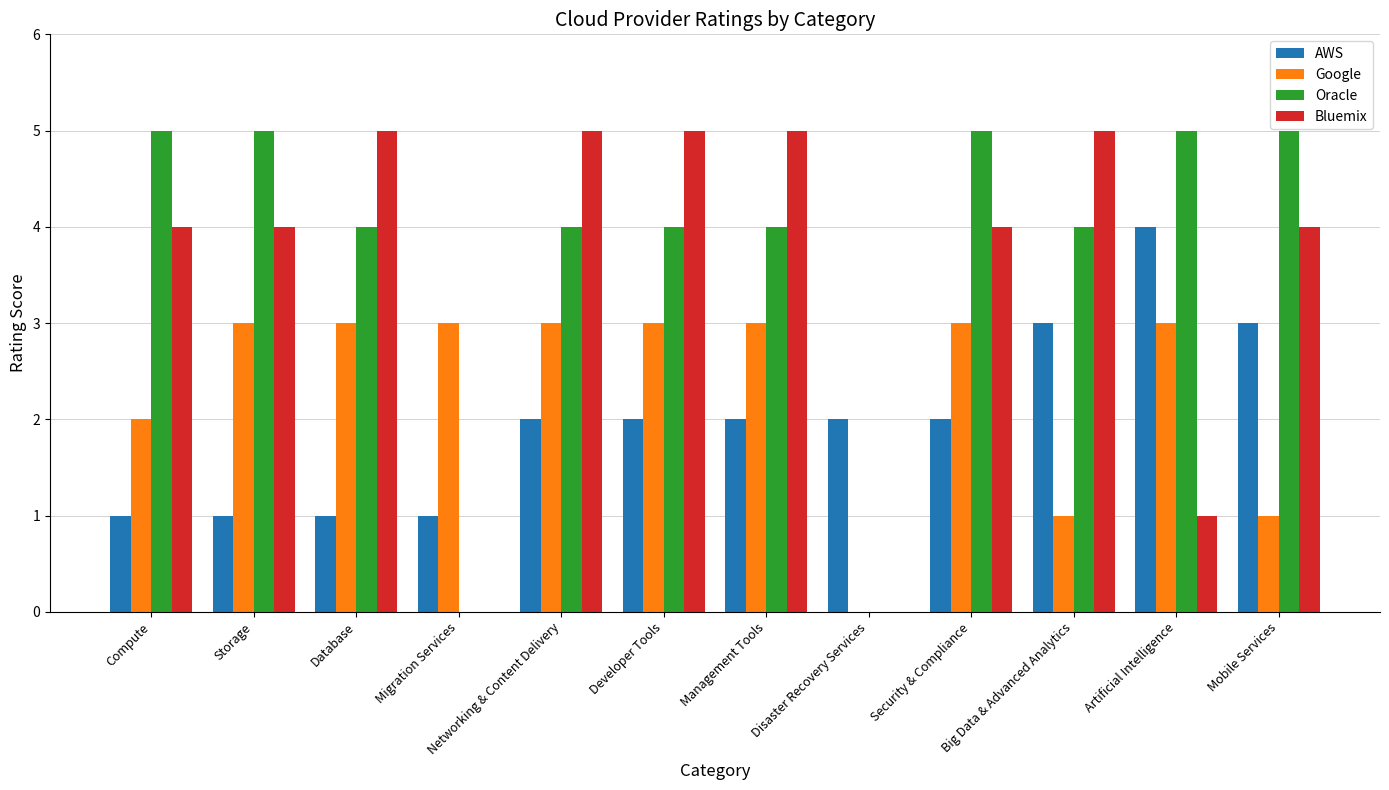

What is the maximum value shown in the chart?

5